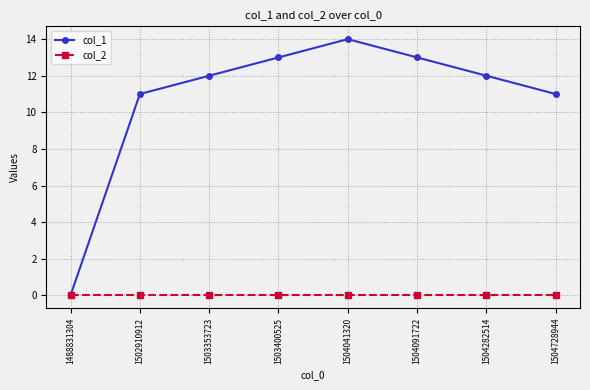

At 1504041320, list the series in order from largest to smallest.

col_1, col_2